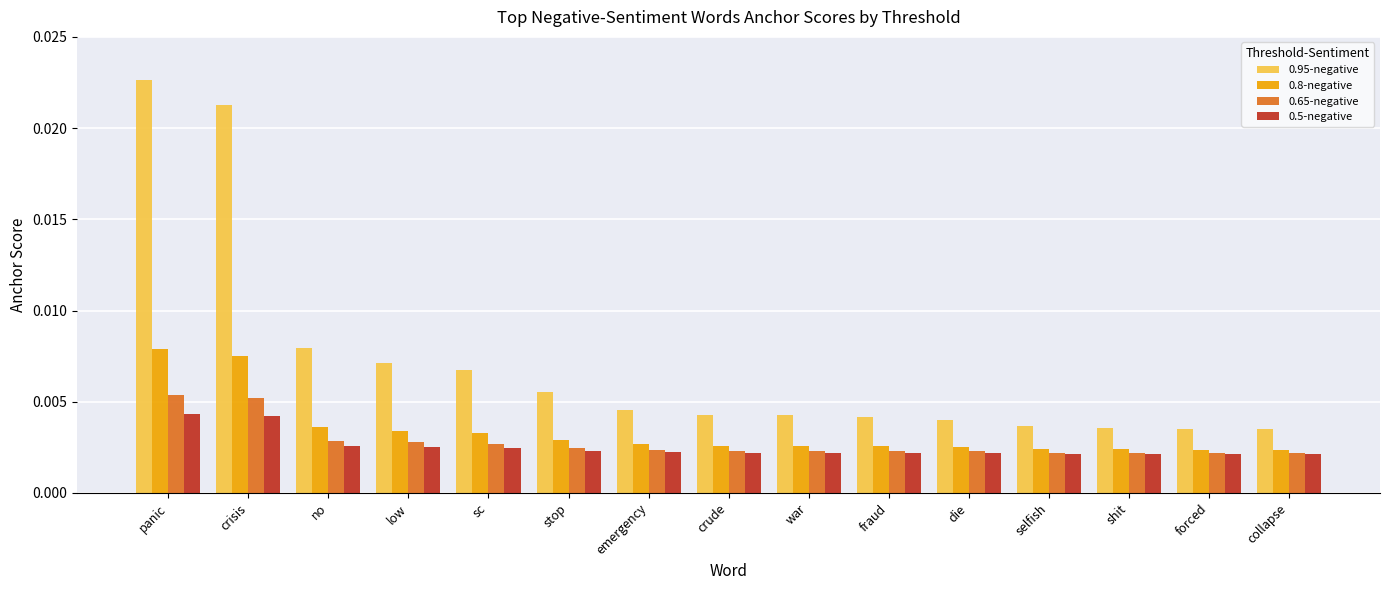

Rank the series at no from highest to lowest value.

0.95-negative, 0.8-negative, 0.65-negative, 0.5-negative